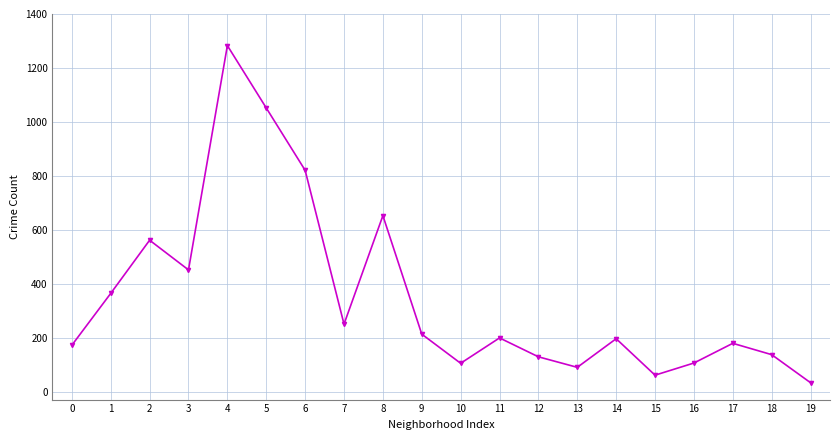

Between 15 and 3, which is larger?

3